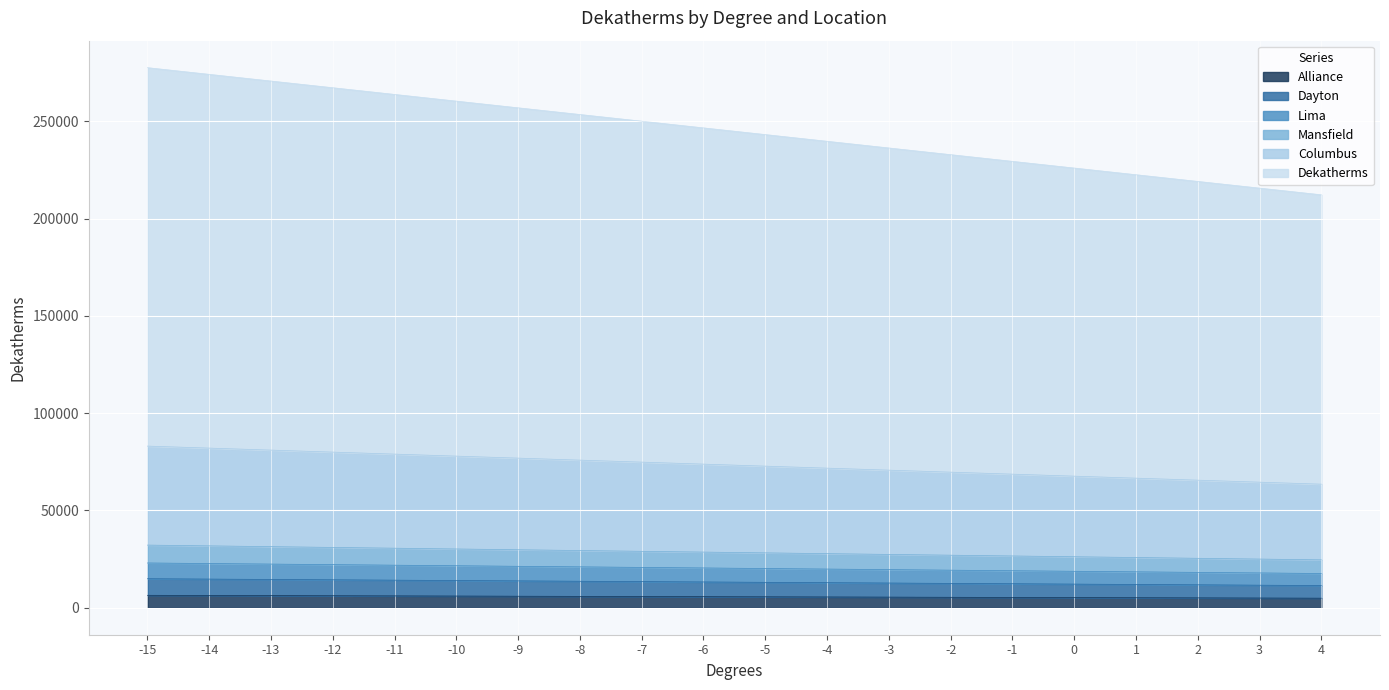

What is the maximum value for Alliance?

6382